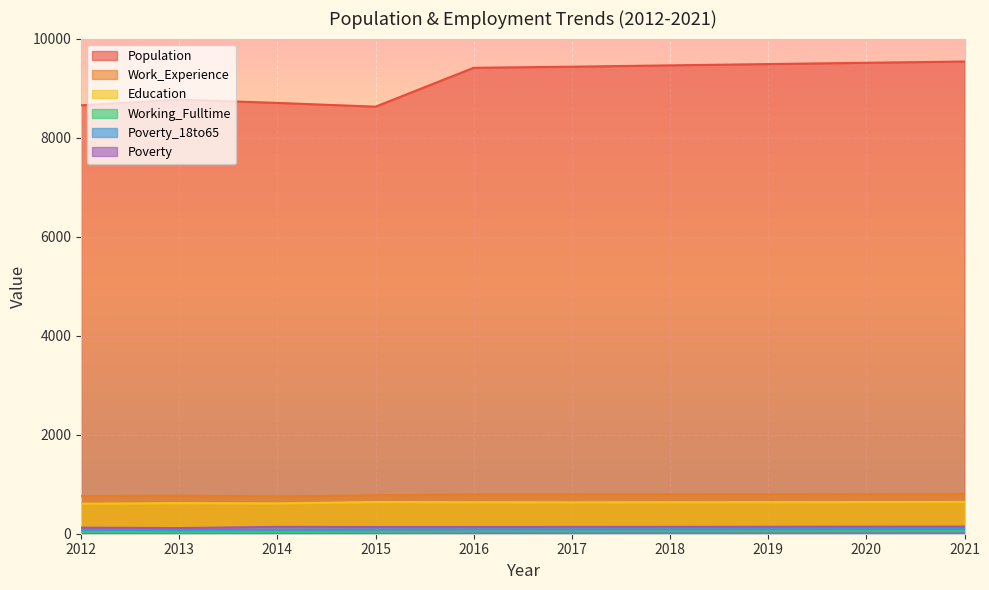

In Population, how many points are lower than both neighbors (excluding endpoints)?

1